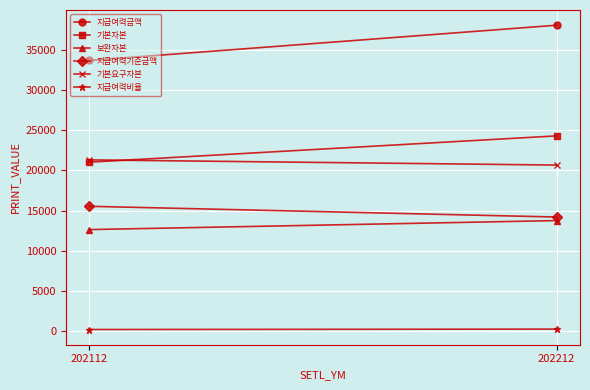

True or false: 지급여력기준금액 has a value of 4359.0 at 202212.

False